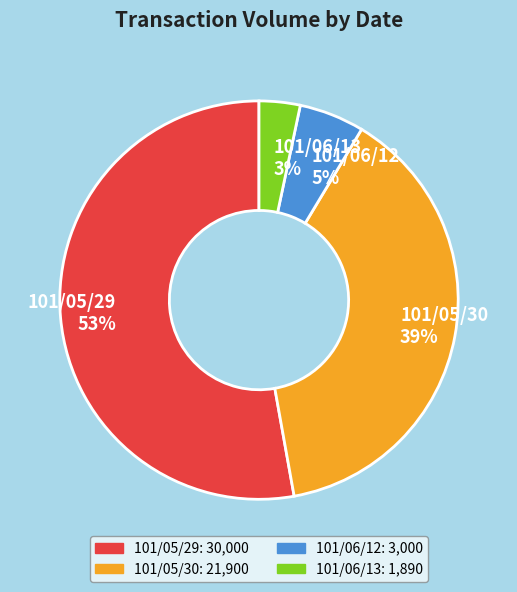

To the nearest percent, what is the average slice percentage?

25%